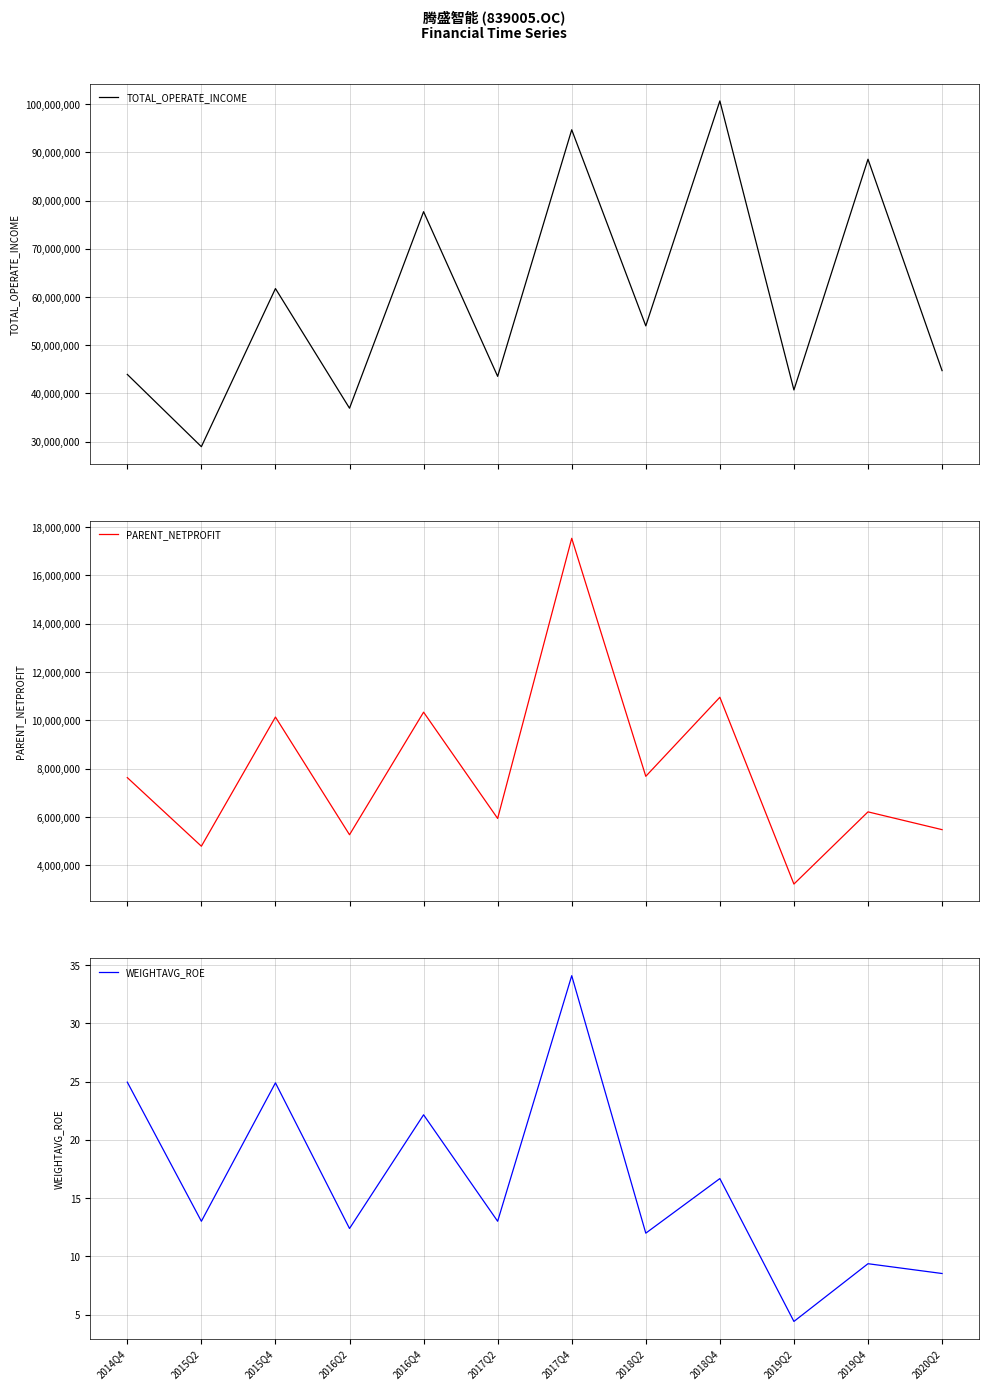

Which series has the largest total across all categories?

TOTAL_OPERATE_INCOME